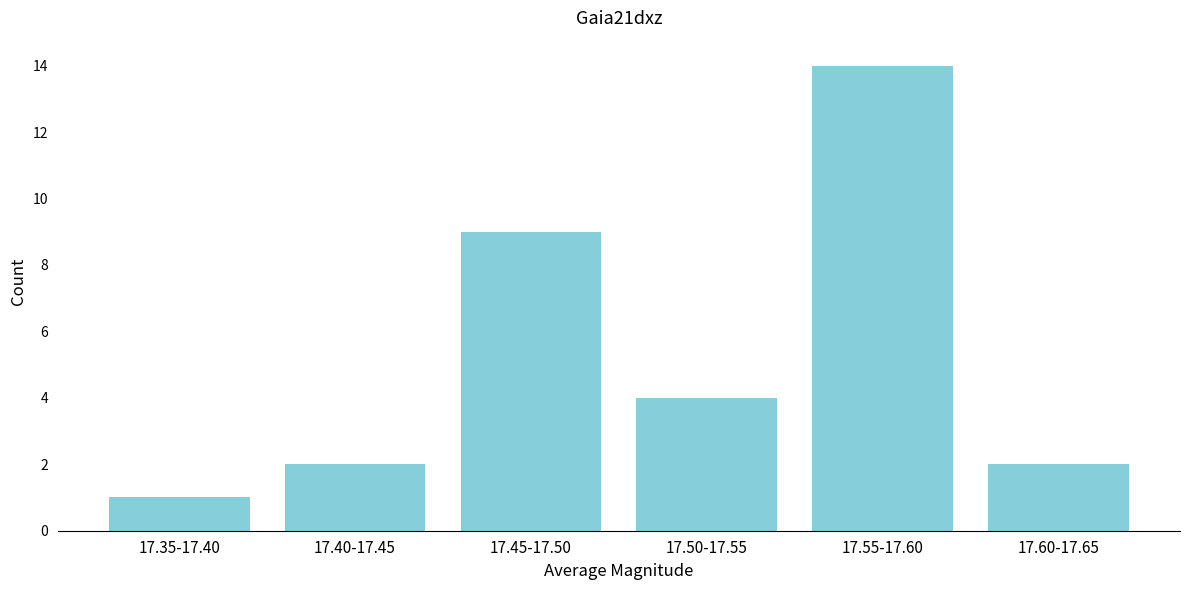

Reading left to right, transcribe all the data shown in this chart.

17.35-17.40=1	17.40-17.45=2	17.45-17.50=9	17.50-17.55=4	17.55-17.60=14	17.60-17.65=2